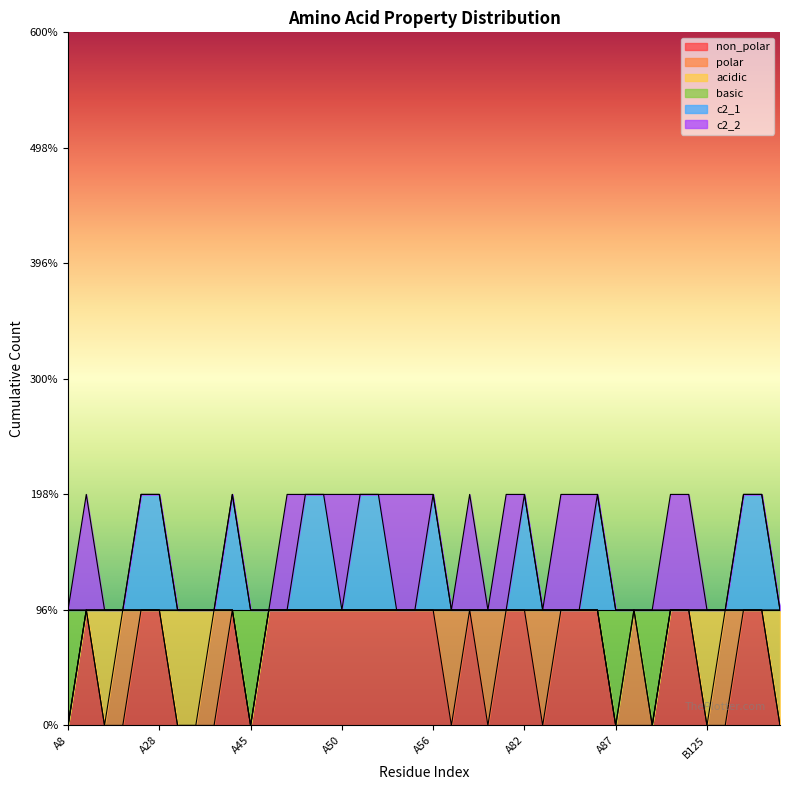

Does the chart display data point markers on the line(s)?

No